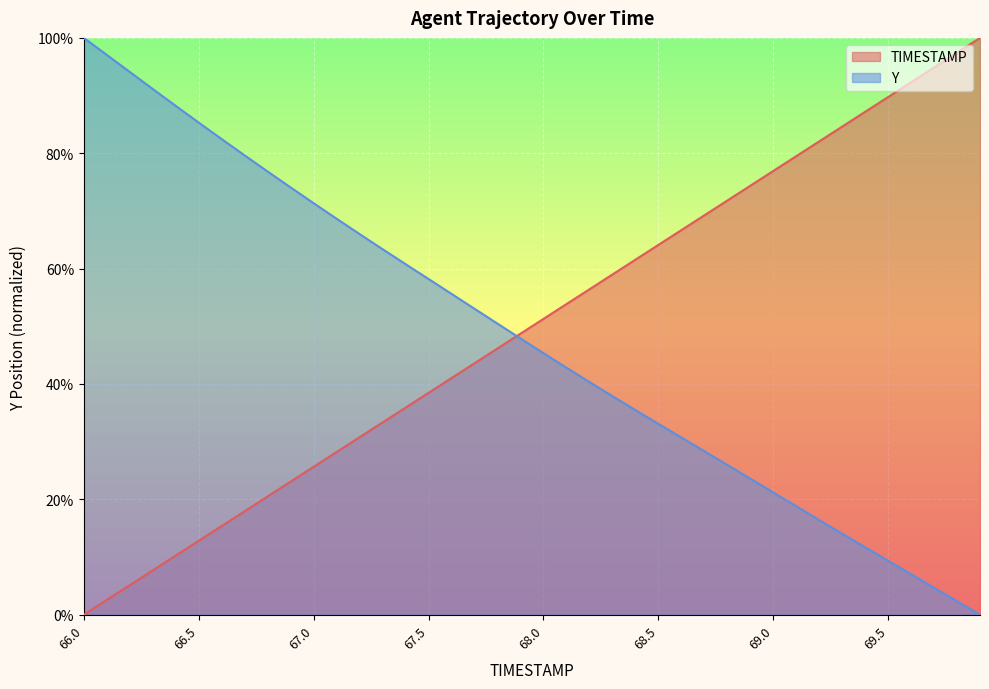

Between 67.5 and 67.6, which is larger?

67.6